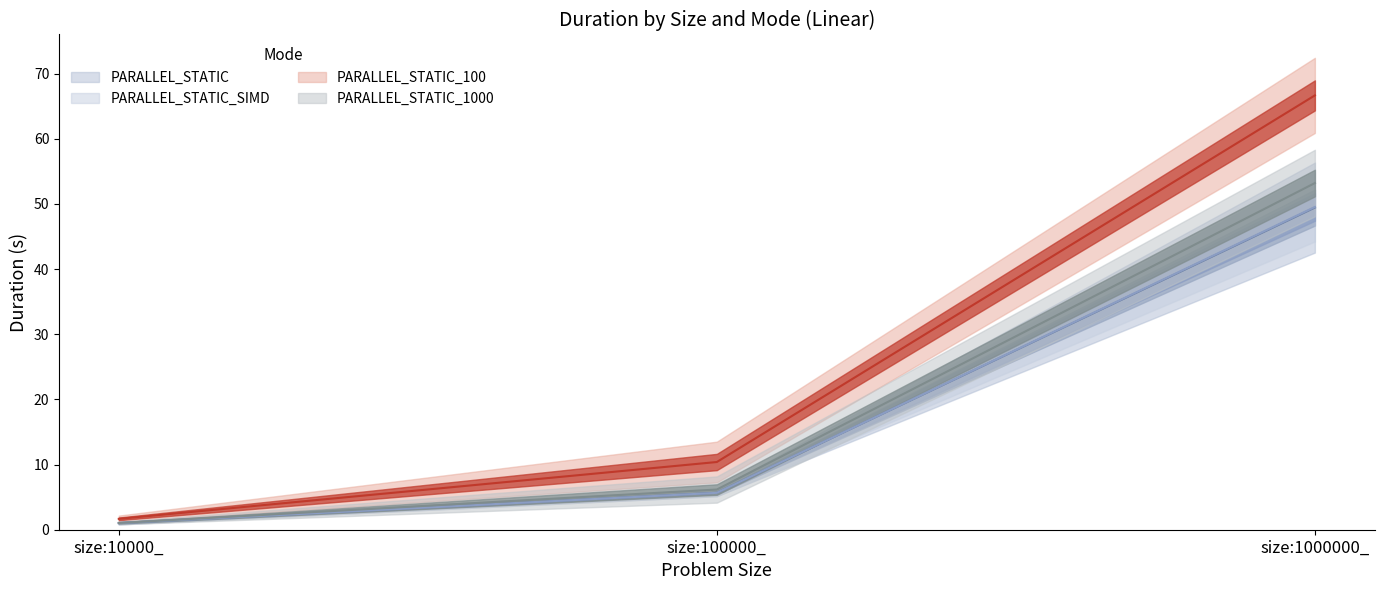

Rank the series at size:1000000_ from lowest to highest value.

PARALLEL_STATIC, PARALLEL_STATIC_SIMD, PARALLEL_STATIC_1000, PARALLEL_STATIC_100